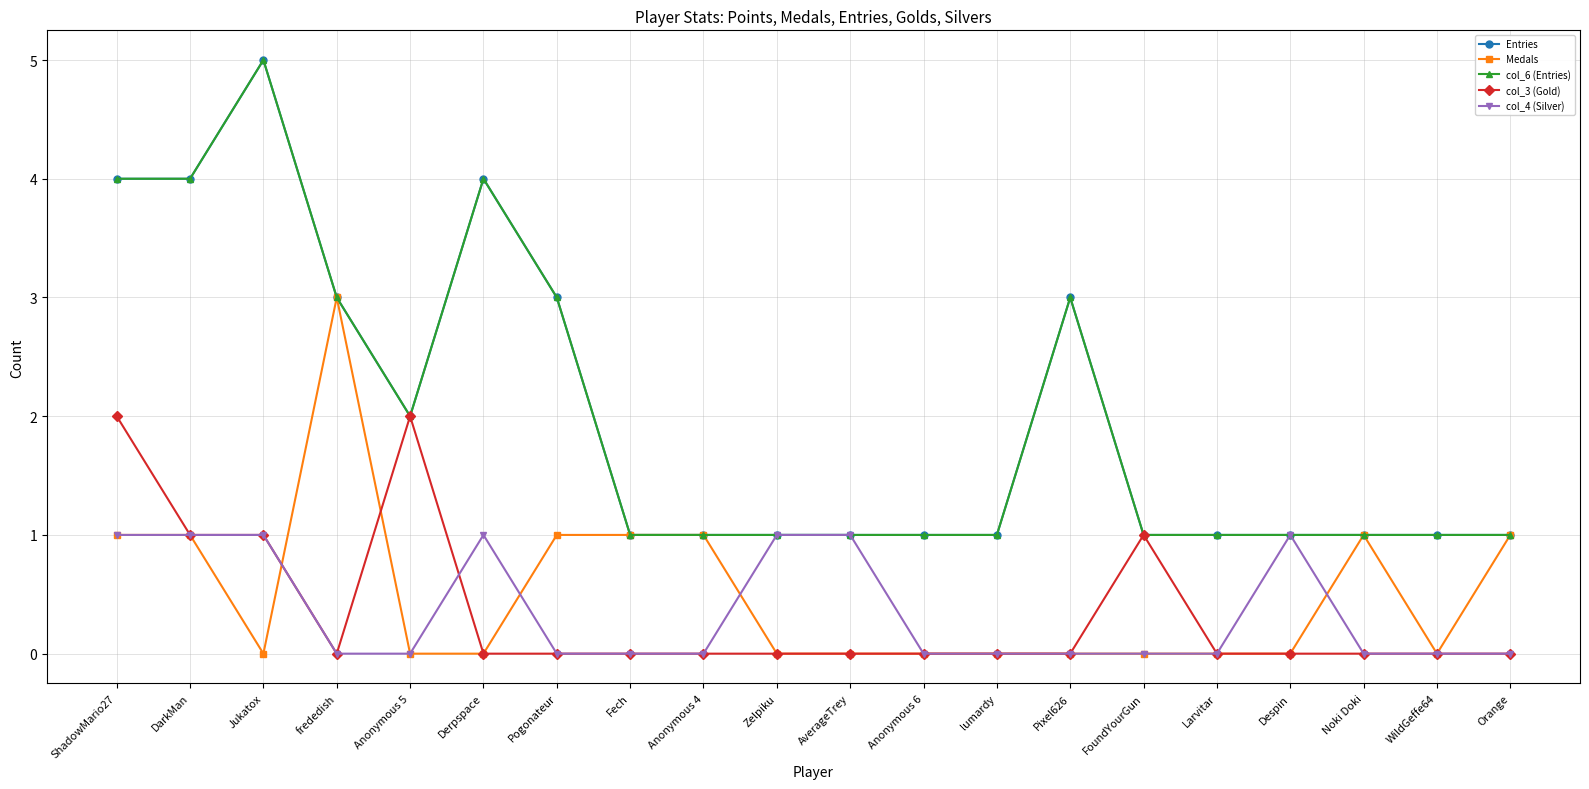

How many values in the Medals series exceed 0?

8